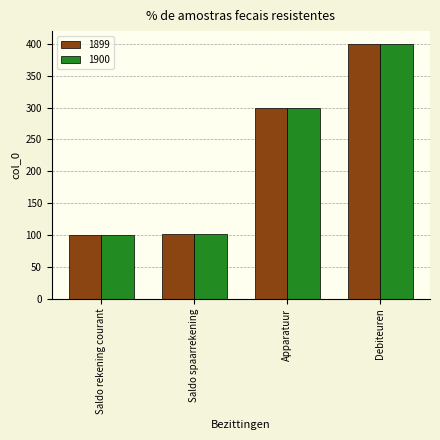

At which category is the sum across all series the highest?

Debiteuren